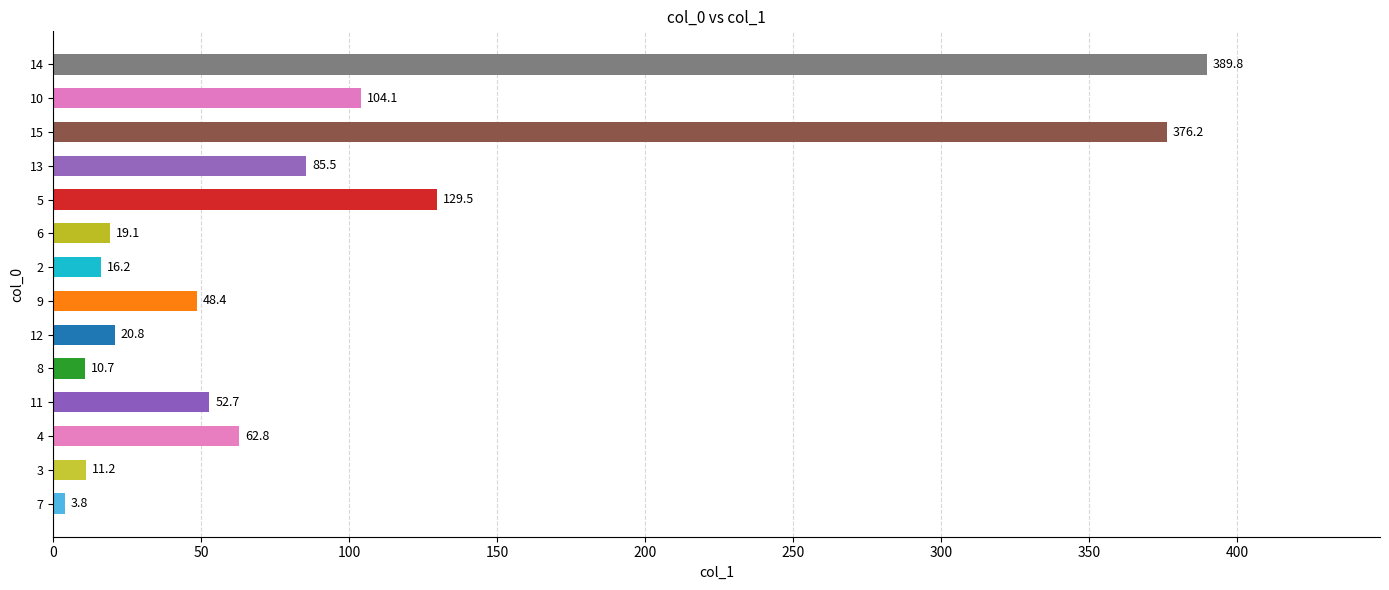

What is the approximate value at 11?

52.7